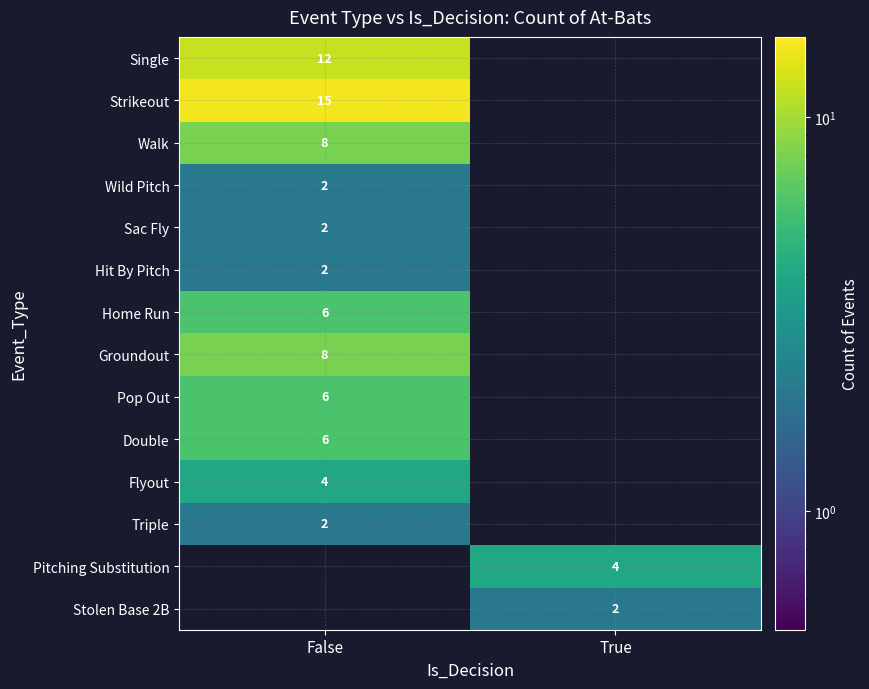

What is the maximum value shown in the chart?

15.0